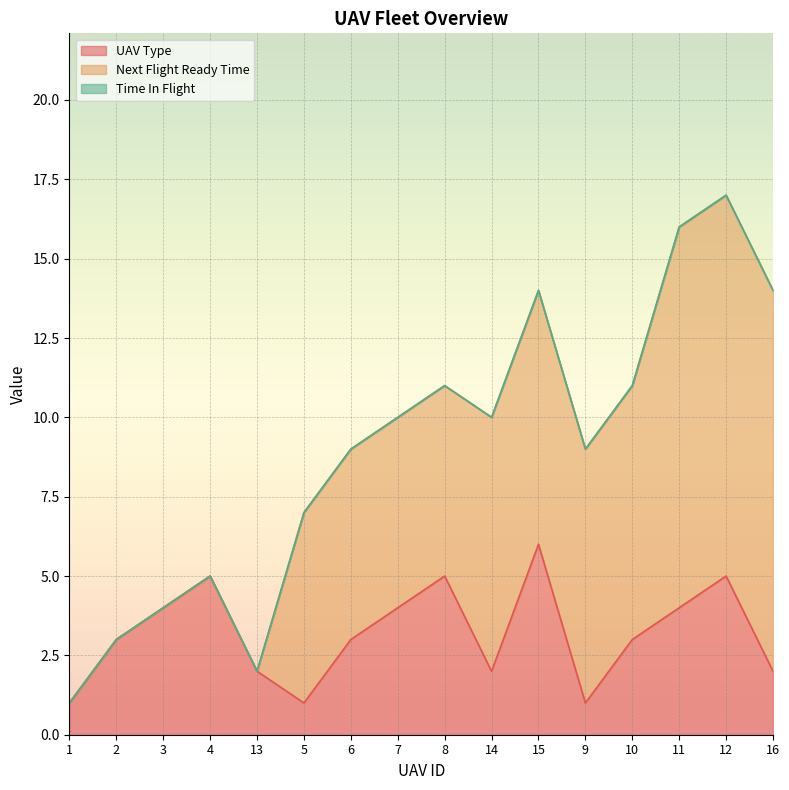

Reading left to right, transcribe all the data shown in this chart.

UAV Type: 1=1	2=3	3=4	4=5	13=2	5=1	6=3	7=4	8=5	14=2	15=6	9=1	10=3	11=4	12=5	16=2
Next Flight Ready Time: 1=0	2=0	3=0	4=0	13=0	5=6	6=6	7=6	8=6	14=8	15=8	9=8	10=8	11=12	12=12	16=12
Time In Flight: 1=0	2=0	3=0	4=0	13=0	5=0	6=0	7=0	8=0	14=0	15=0	9=0	10=0	11=0	12=0	16=0